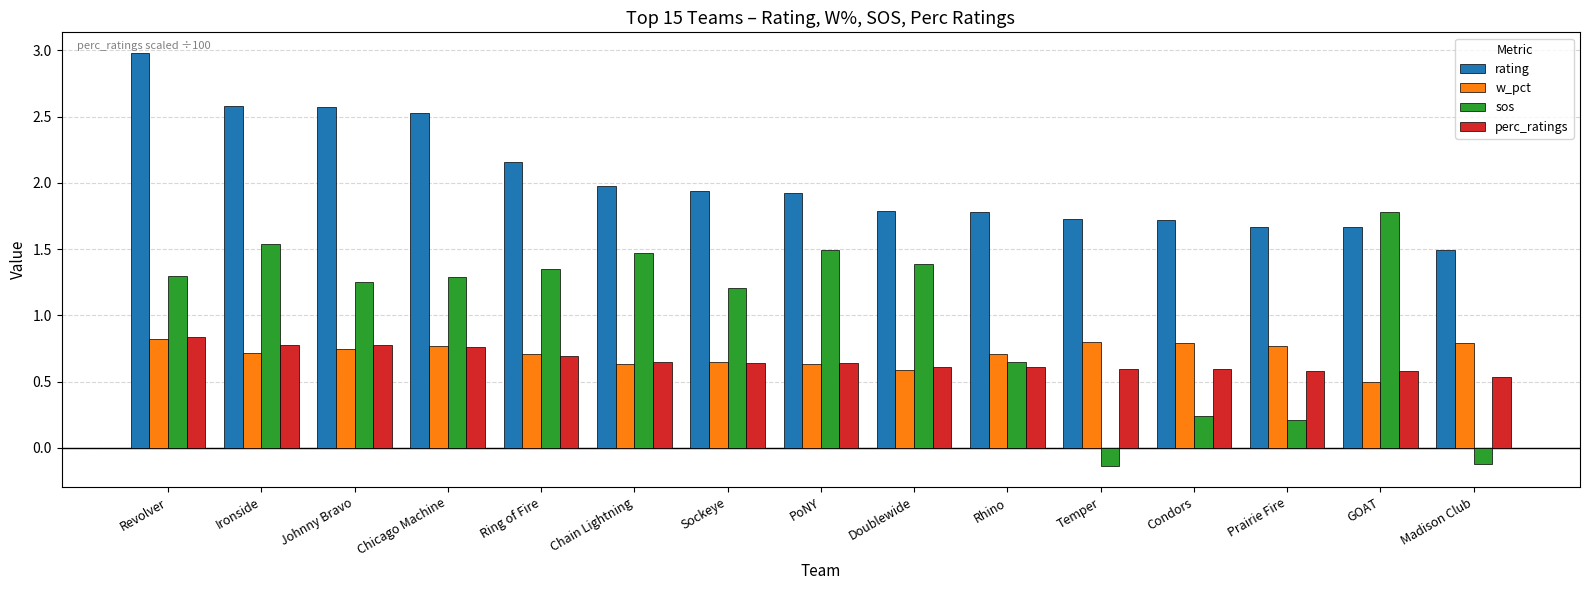

What position from the left is Doublewide?

9